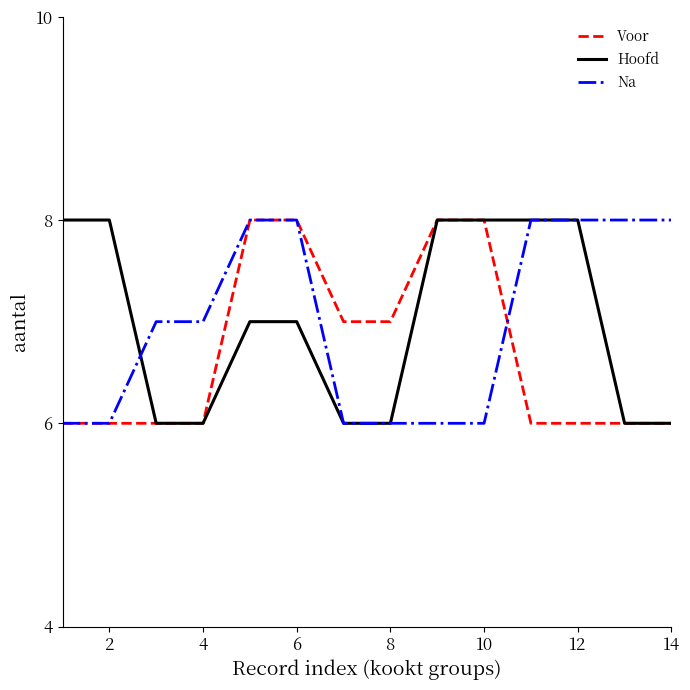

What is the greatest value displayed?

8